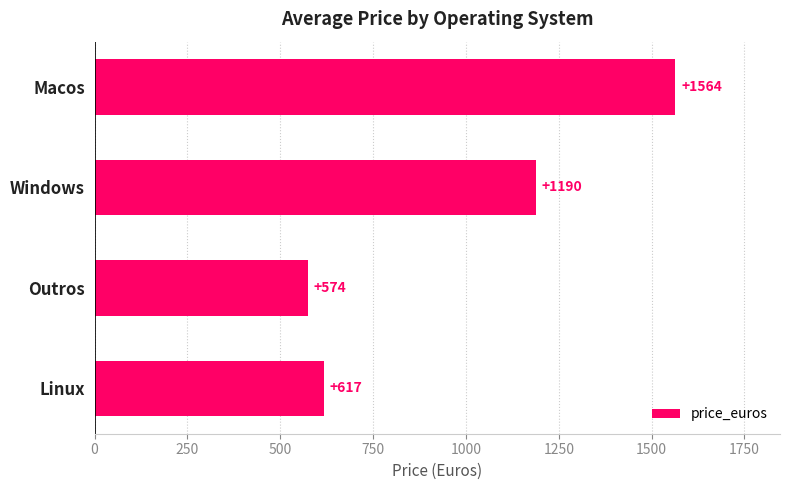

What is the ratio of the value at Macos to the value at Outros?

2.7